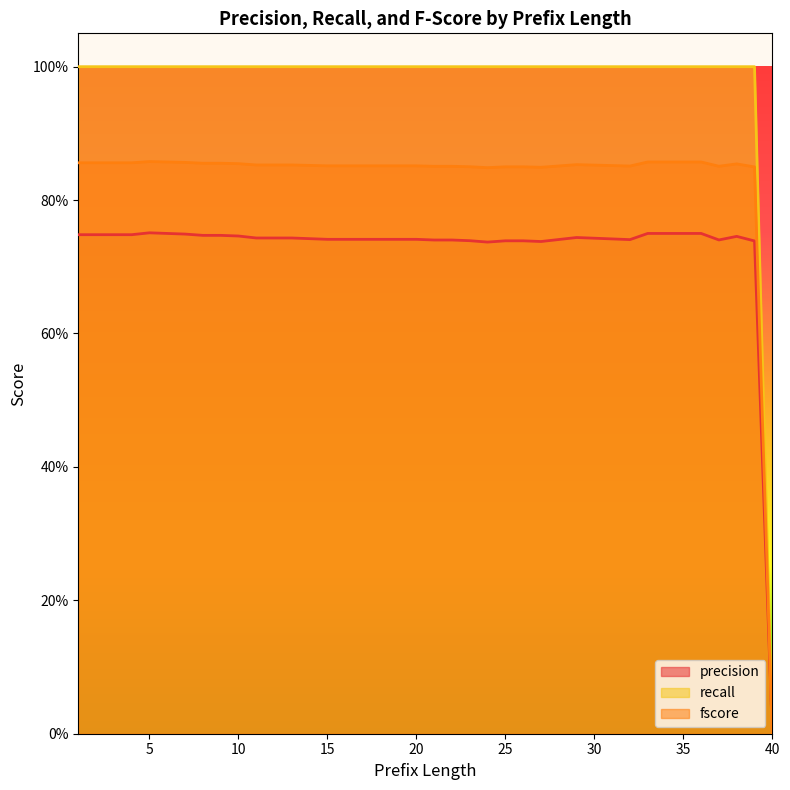

Reading left to right, extract all data points from this chart.

precision: 0.7	0.7	0.7	0.7	0.8	0.8	0.7	0.7	0.7	0.7	0.7	0.7	0.7	0.7	0.7	0.7	0.7	0.7	0.7	0.7	0.7	0.7	0.7	0.7	0.7	0.7	0.7	0.7	0.7	0.7	0.7	0.7	0.8	0.8	0.8	0.8	0.7	0.7	0.7	0.0
recall: 1.0	1.0	1.0	1.0	1.0	1.0	1.0	1.0	1.0	1.0	1.0	1.0	1.0	1.0	1.0	1.0	1.0	1.0	1.0	1.0	1.0	1.0	1.0	1.0	1.0	1.0	1.0	1.0	1.0	1.0	1.0	1.0	1.0	1.0	1.0	1.0	1.0	1.0	1.0	0.0
fscore: 0.9	0.9	0.9	0.9	0.9	0.9	0.9	0.9	0.9	0.9	0.9	0.9	0.9	0.9	0.9	0.9	0.9	0.9	0.9	0.9	0.9	0.9	0.8	0.8	0.8	0.8	0.8	0.9	0.9	0.9	0.9	0.9	0.9	0.9	0.9	0.9	0.9	0.9	0.8	0.0